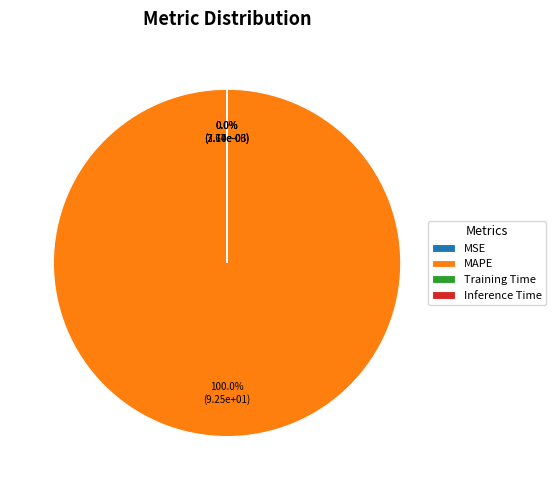

Which slice is the largest?

MAPE